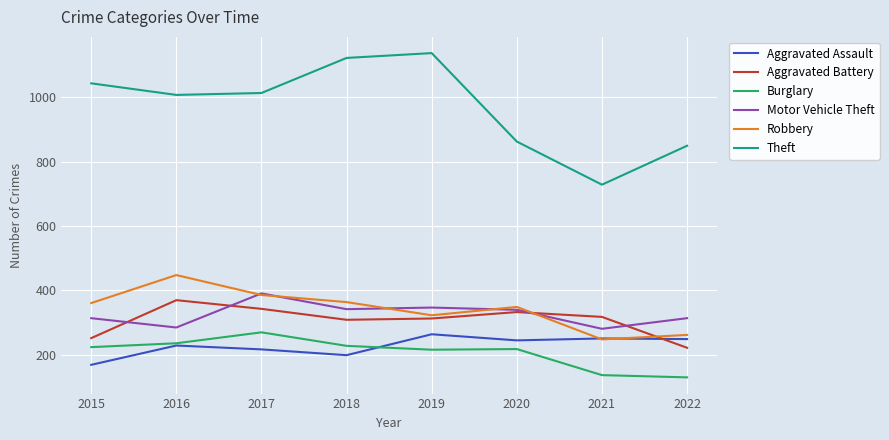

What value does the Theft series have at 2018?

1122